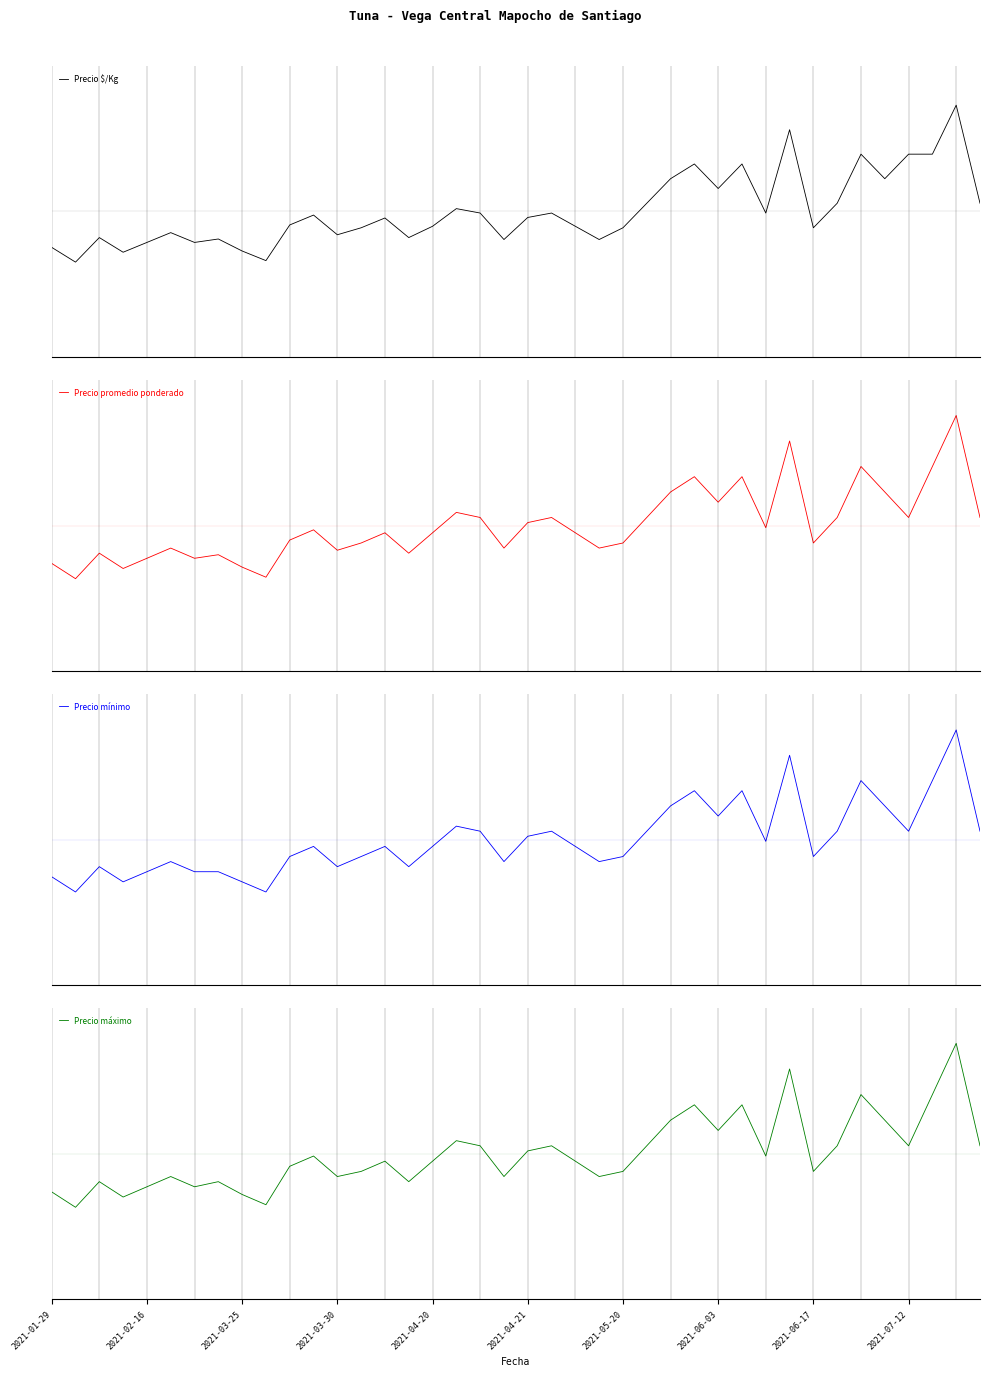

What is the value of the Precio mínimo point at the 18th from the left?

0.4